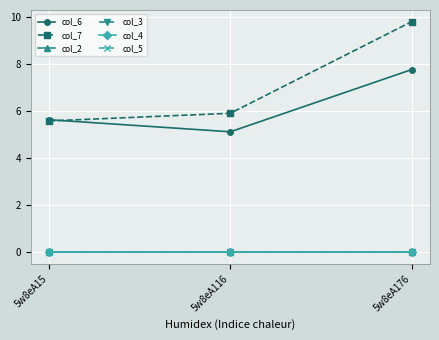

Does the chart have visible grid lines?

Yes